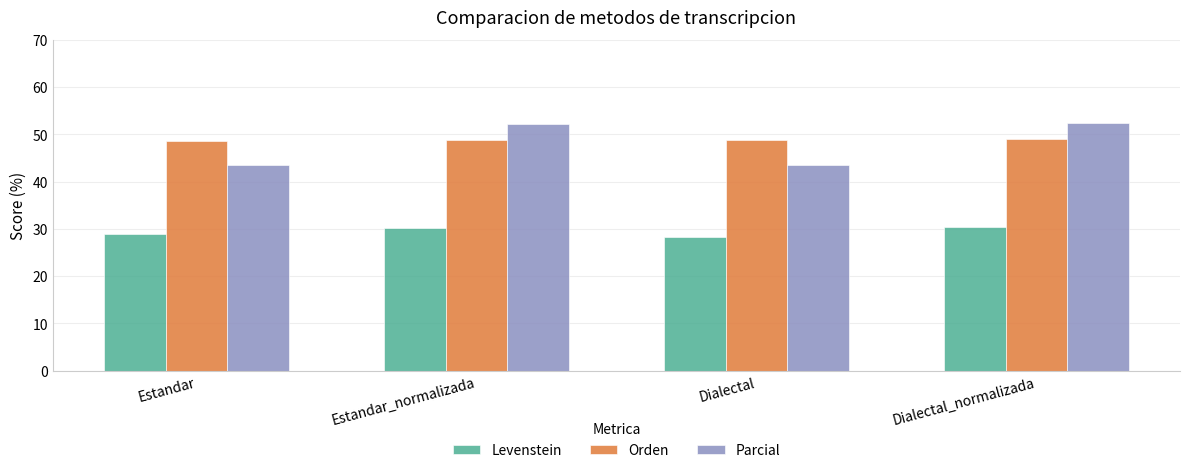

Which series has the widest spread of values?

Parcial